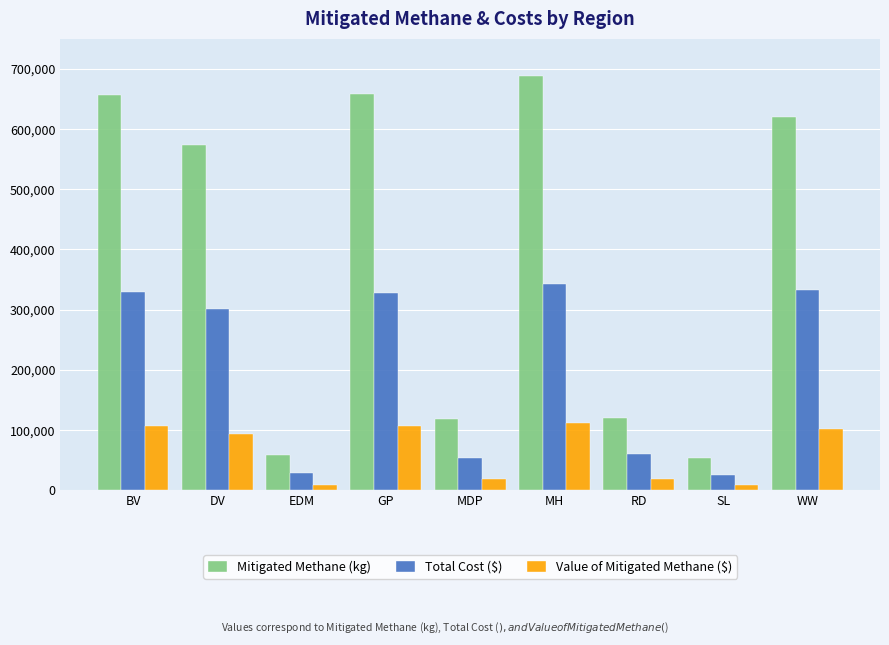

What is the label of the 7th bar from the left?

RD